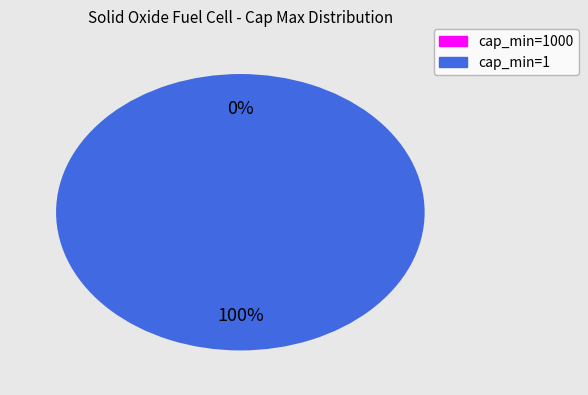

To the nearest percent, what is the difference between the largest and smallest slice percentages?

100%